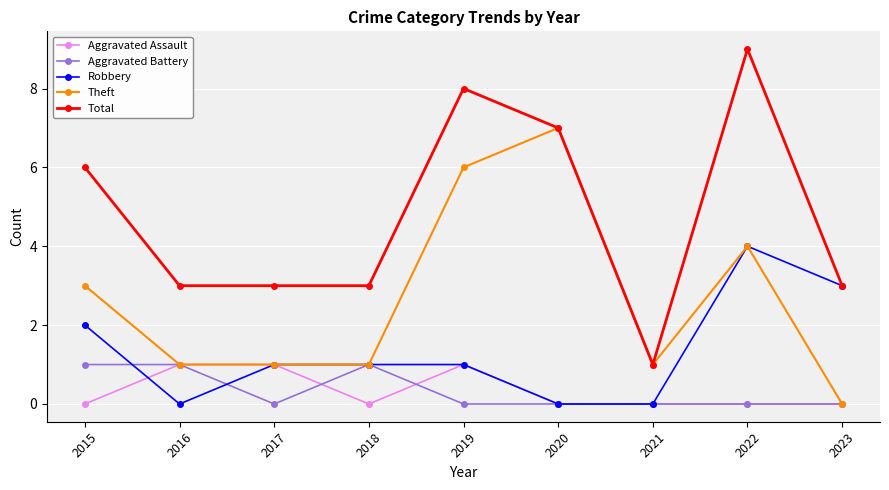

Reading left to right, list all the values displayed in this chart.

Aggravated Assault: 2015=0	2016=1	2017=1	2018=0	2019=1	2020=0	2021=0	2022=0	2023=0
Aggravated Battery: 2015=1	2016=1	2017=0	2018=1	2019=0	2020=0	2021=0	2022=0	2023=0
Robbery: 2015=2	2016=0	2017=1	2018=1	2019=1	2020=0	2021=0	2022=4	2023=3
Theft: 2015=3	2016=1	2017=1	2018=1	2019=6	2020=7	2021=1	2022=4	2023=0
Total: 2015=6	2016=3	2017=3	2018=3	2019=8	2020=7	2021=1	2022=9	2023=3